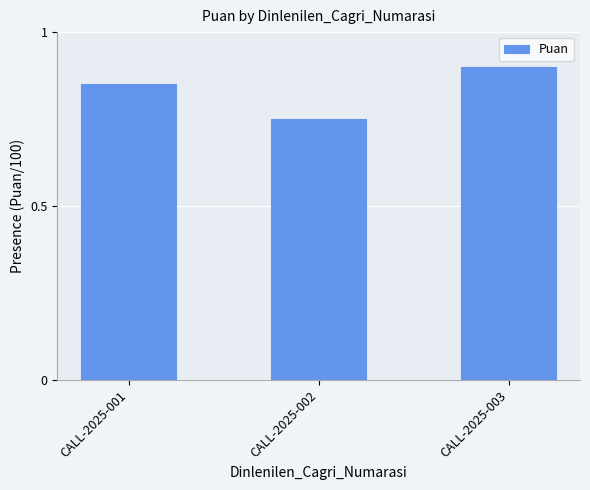

What is the sum of all values?

2.5